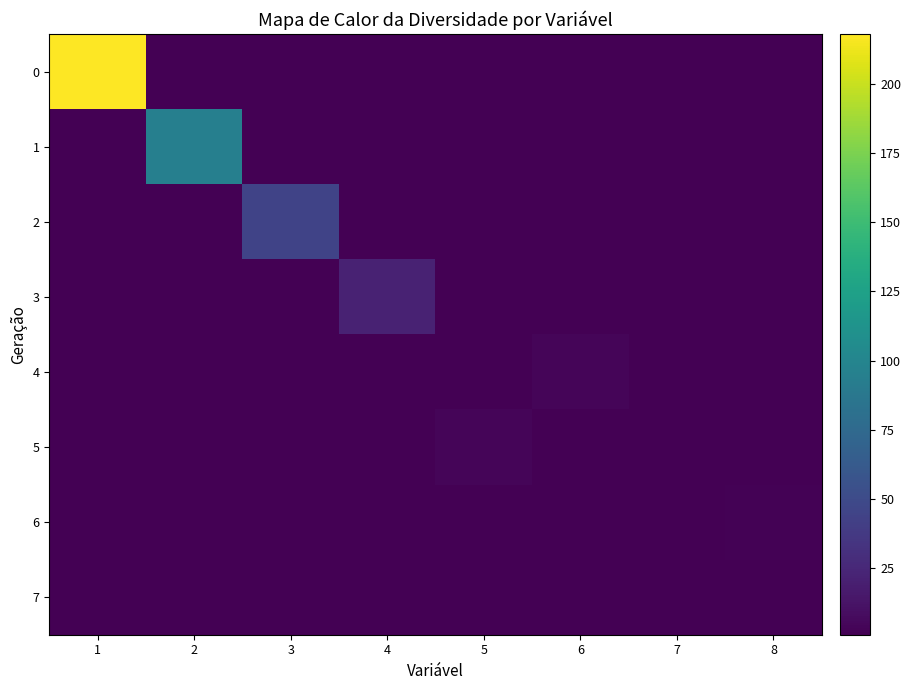

How many series are shown in this chart?

8